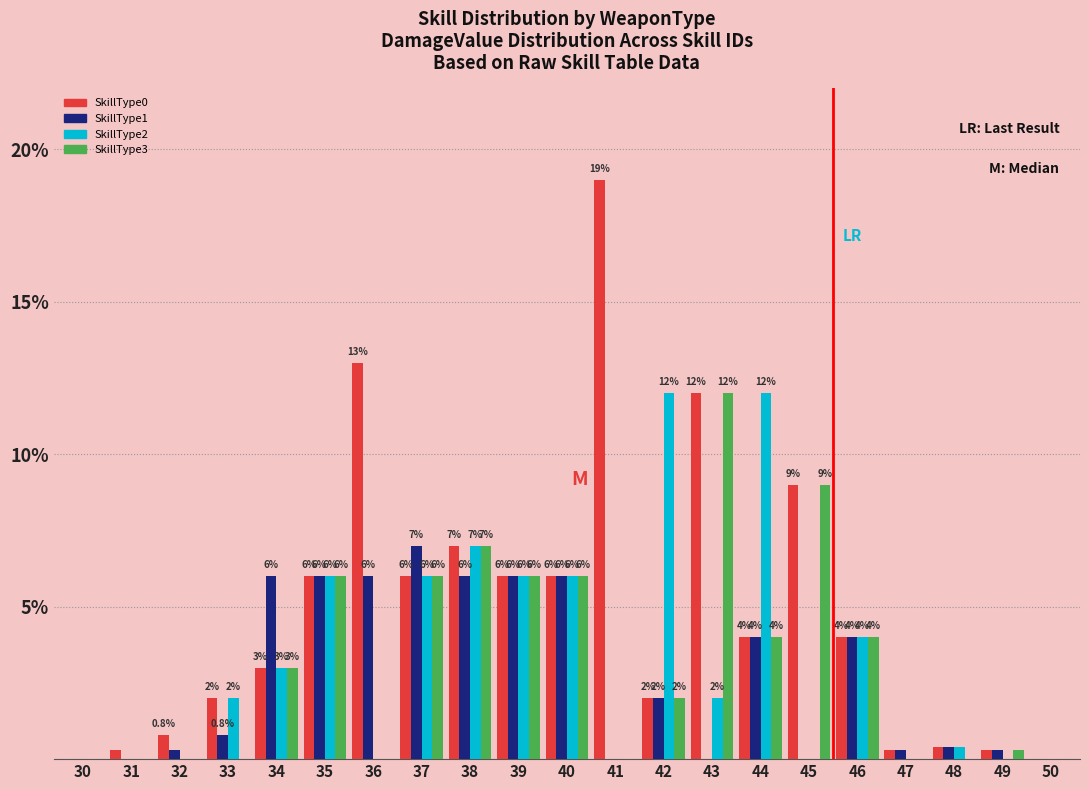

The value of SkillType3 at 36 is 0.0. True or false?

True